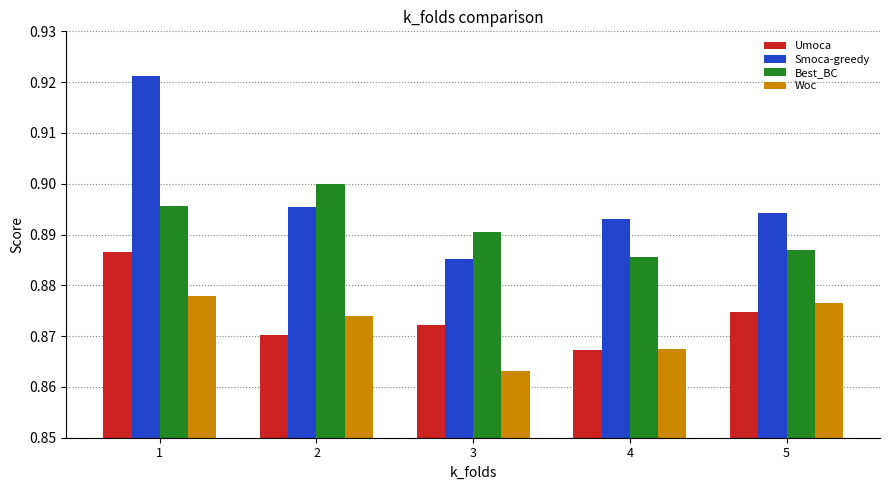

Which series has the largest total across all categories?

Smoca-greedy